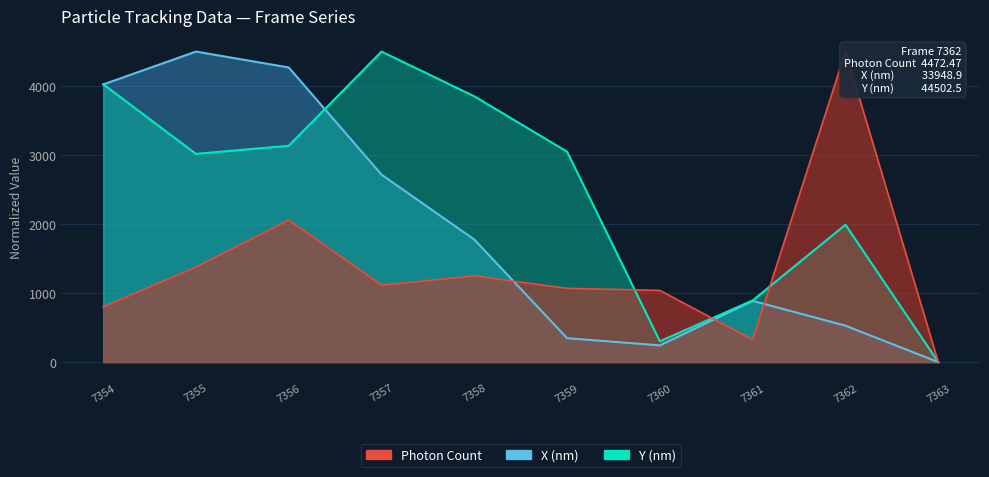

Reading right to left, extract all data points from this chart.

Photon Count: 7363=0.0	7362=4500.0	7361=323.9	7360=1038.4	7359=1068.6	7358=1248.1	7357=1114.8	7356=2058.8	7355=1375.7	7354=800.4
X (nm): 7363=0.0	7362=527.6	7361=887.8	7360=242.1	7359=346.5	7358=1775.6	7357=2716.5	7356=4269.7	7355=4500.0	7354=4023.6
Y (nm): 7363=0.0	7362=1990.5	7361=894.0	7360=301.6	7359=3048.9	7358=3851.9	7357=4500.0	7356=3134.5	7355=3017.7	7354=4027.2